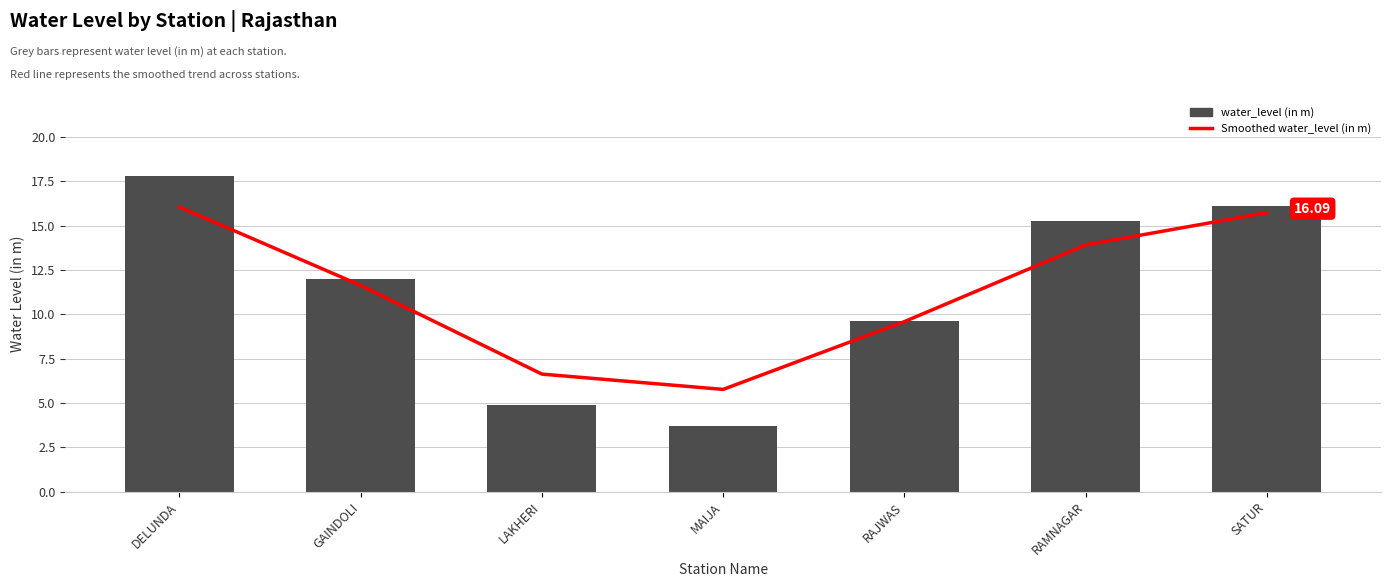

Between GAINDOLI and MAIJA, which series saw the biggest shift?

water_level (in m)